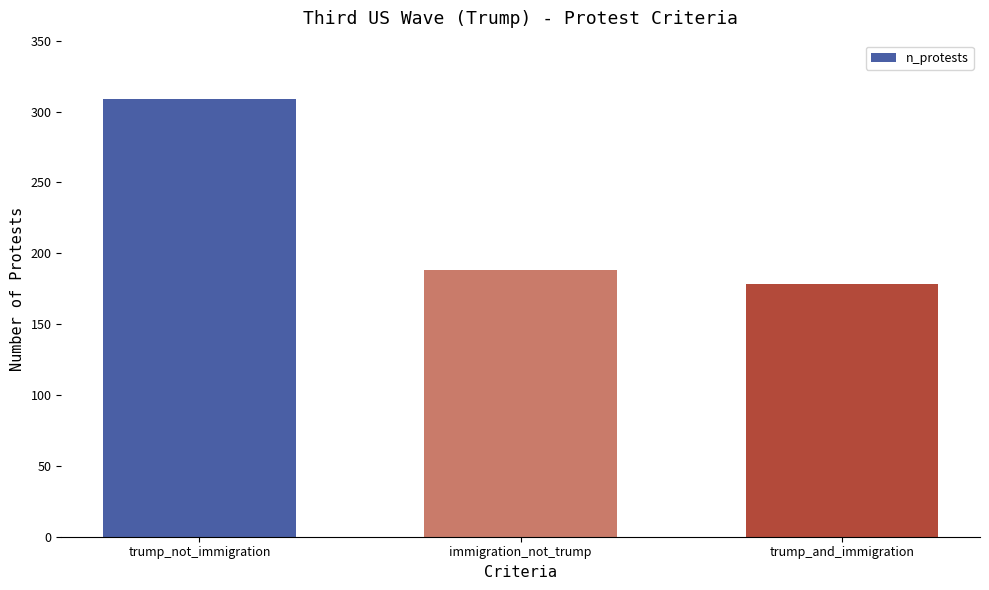

What is the maximum value shown in the chart?

309